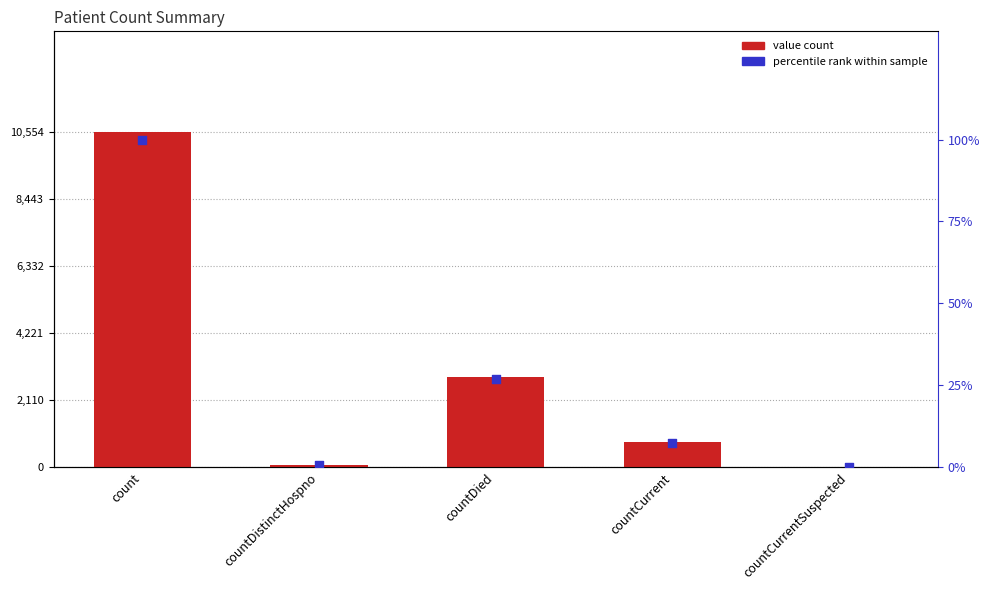

Is the value of percentile rank within sample at count greater than the value of value at countCurrentSuspected?

Yes